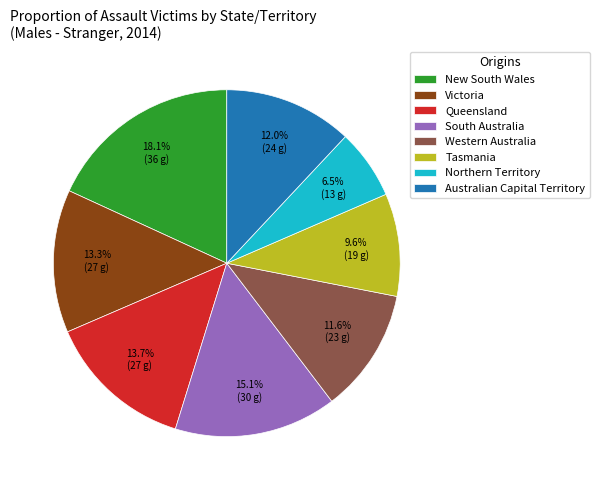

Is Queensland the majority of the pie?

No